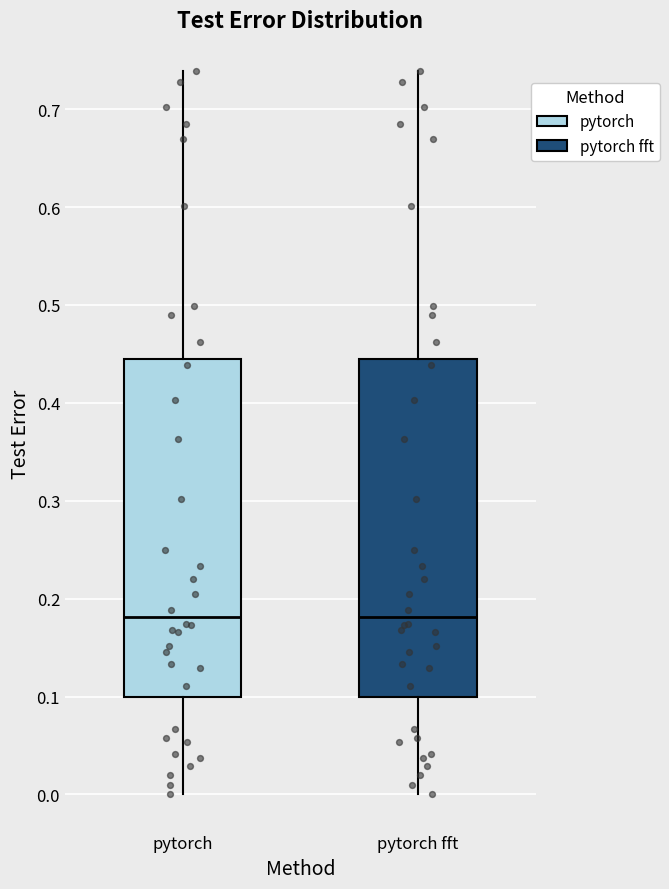

Where does the median line of the box for pytorch fft sit on the y-axis? The values are not printed on the chart, so give them approximately, as read against the axis.

0.18